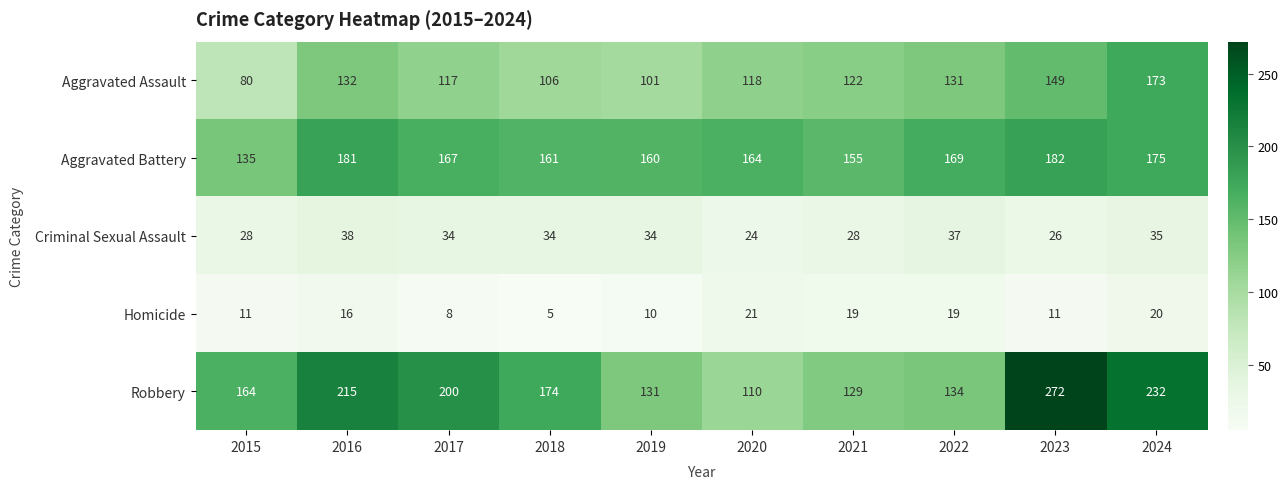

What is the total value across all series at 2023?

640